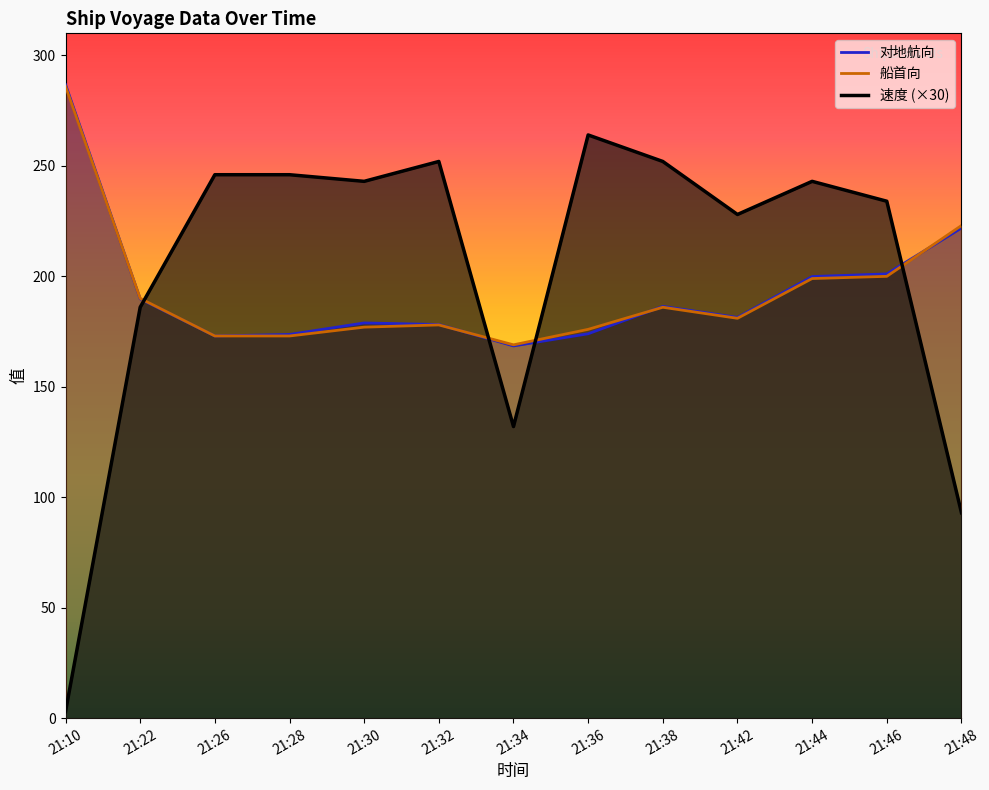

Reading right to left, transcribe all the data shown in this chart.

速度: 93.0	234.0	243.0	228.0	252.0	264.0	132.0	252.0	243.0	246.0	246.0	186.0	3.0
对地航向: 221.9	201.1	199.9	181.4	186.4	174.0	168.5	178.2	178.9	173.7	173.0	189.8	286.8
船首向: 223.0	200.0	199.0	181.0	186.0	176.0	169.0	178.0	177.0	173.0	173.0	190.0	286.0